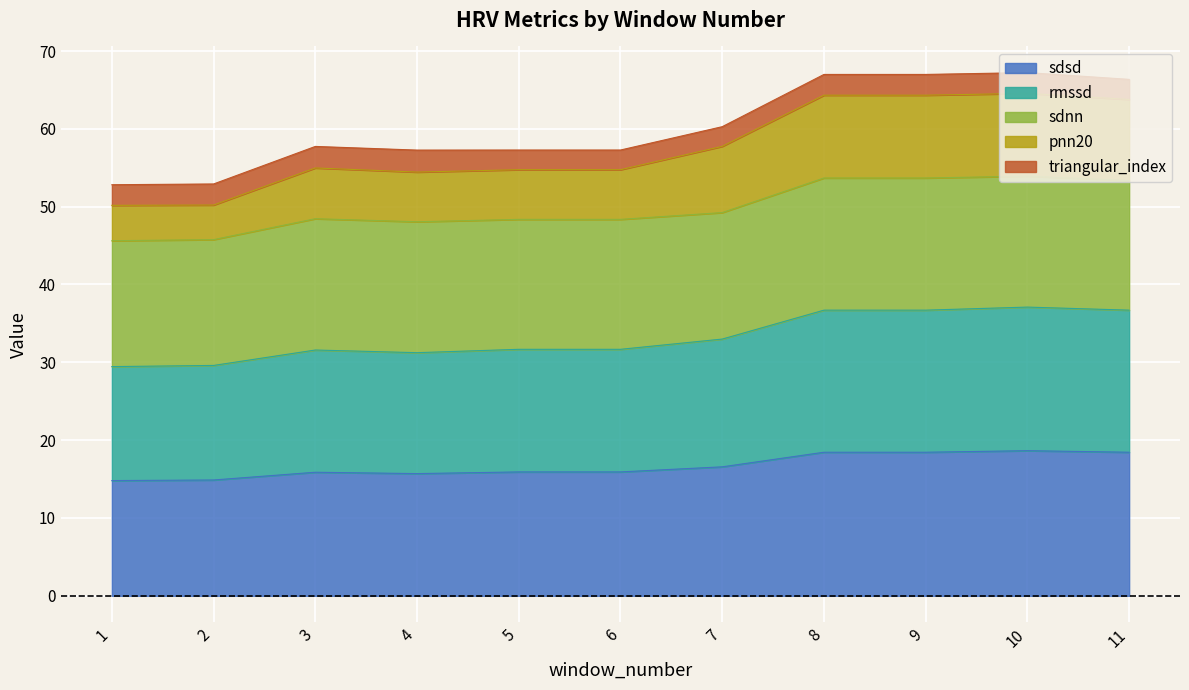

What is the lowest value of the sdsd series?

14.8